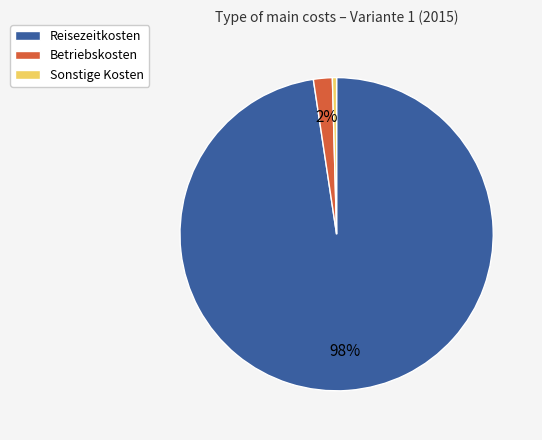

Does Reisezeitkosten represent more than half of the total?

Yes